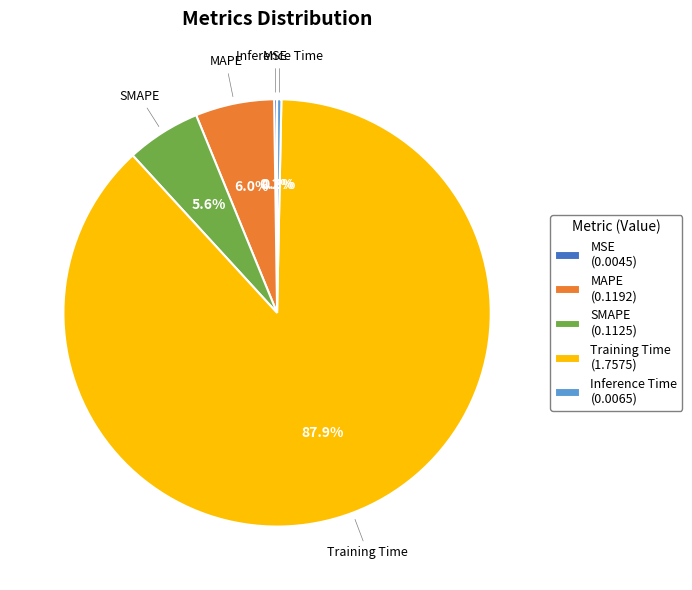

Does Inference Time (0.0065) account for over 50% of the chart?

No